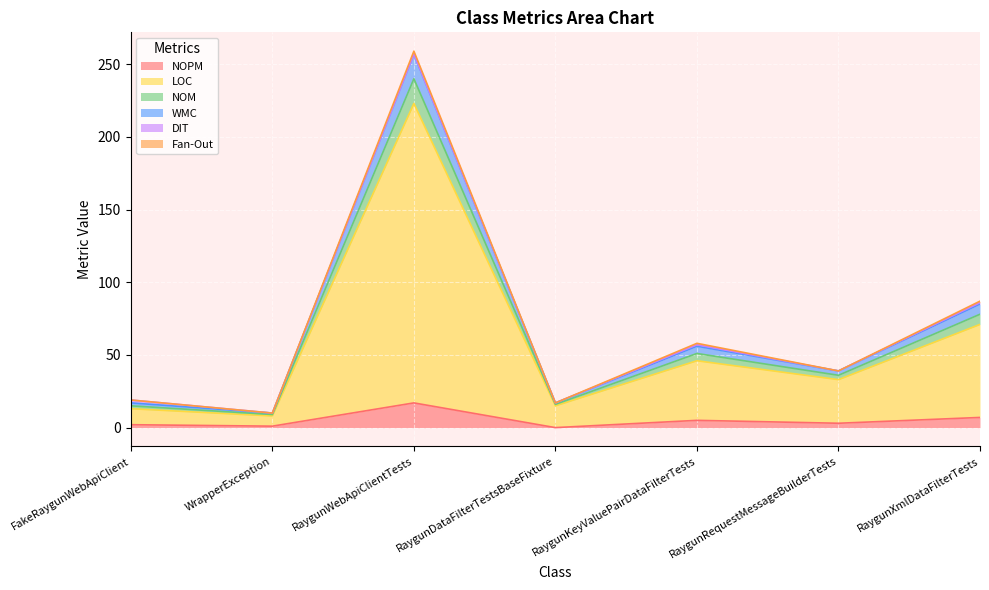

At which label does NOM reach its minimum?

WrapperException